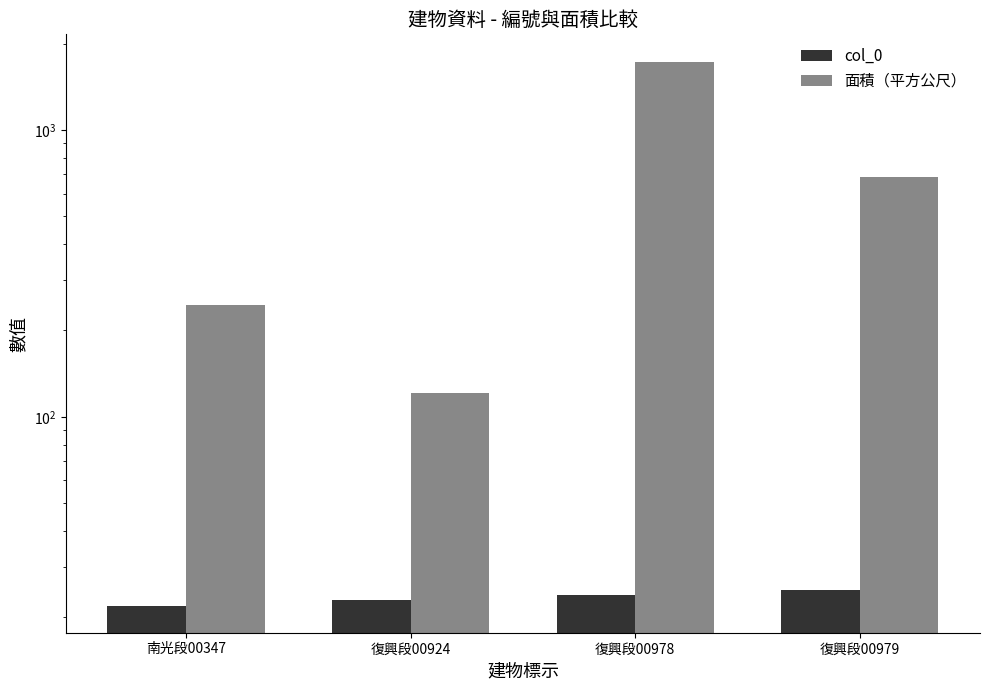

Is it true that 面積（平方公尺） equals 685.4 at 復興段00979?

True